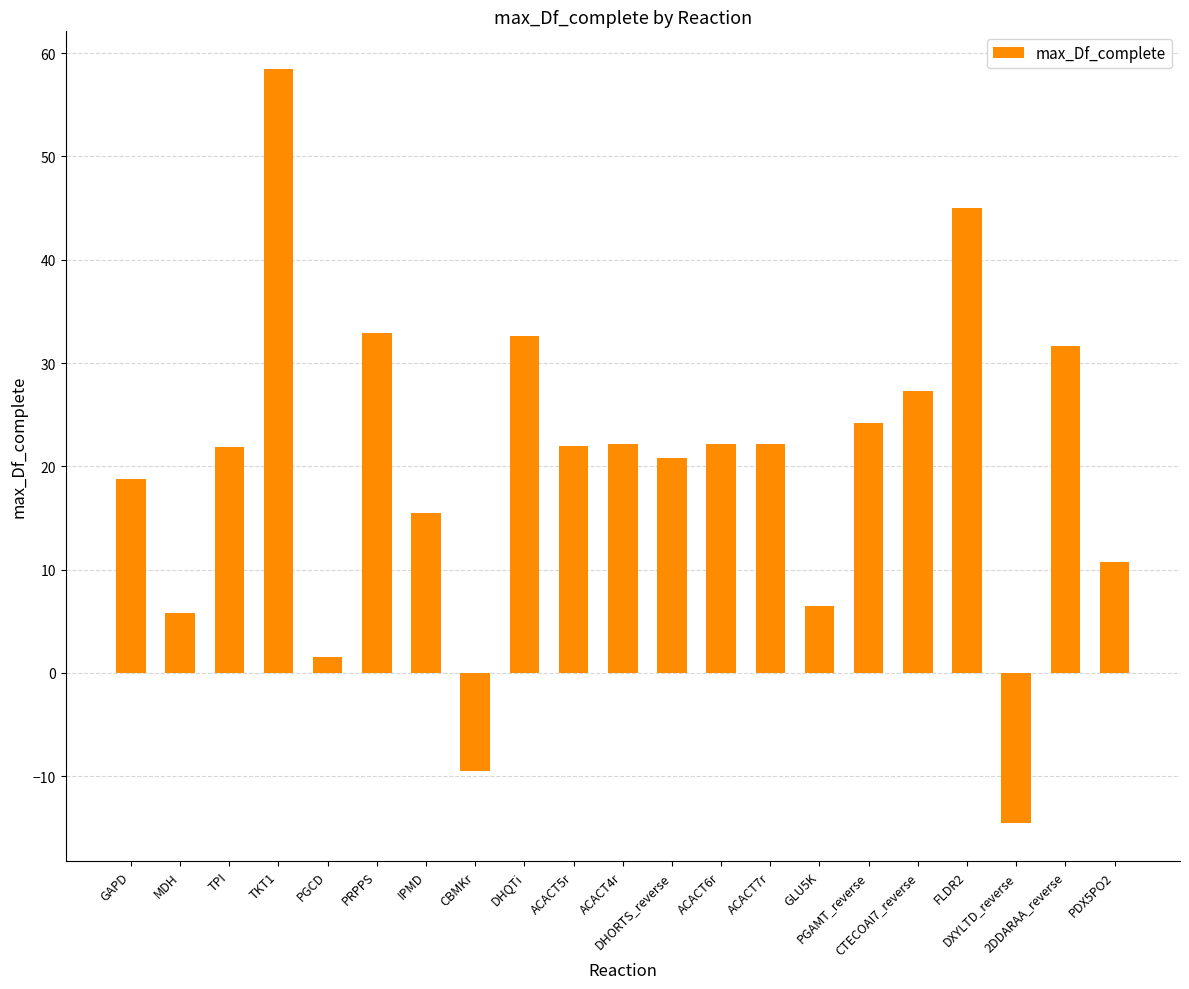

What is the sum of all values?

418.0